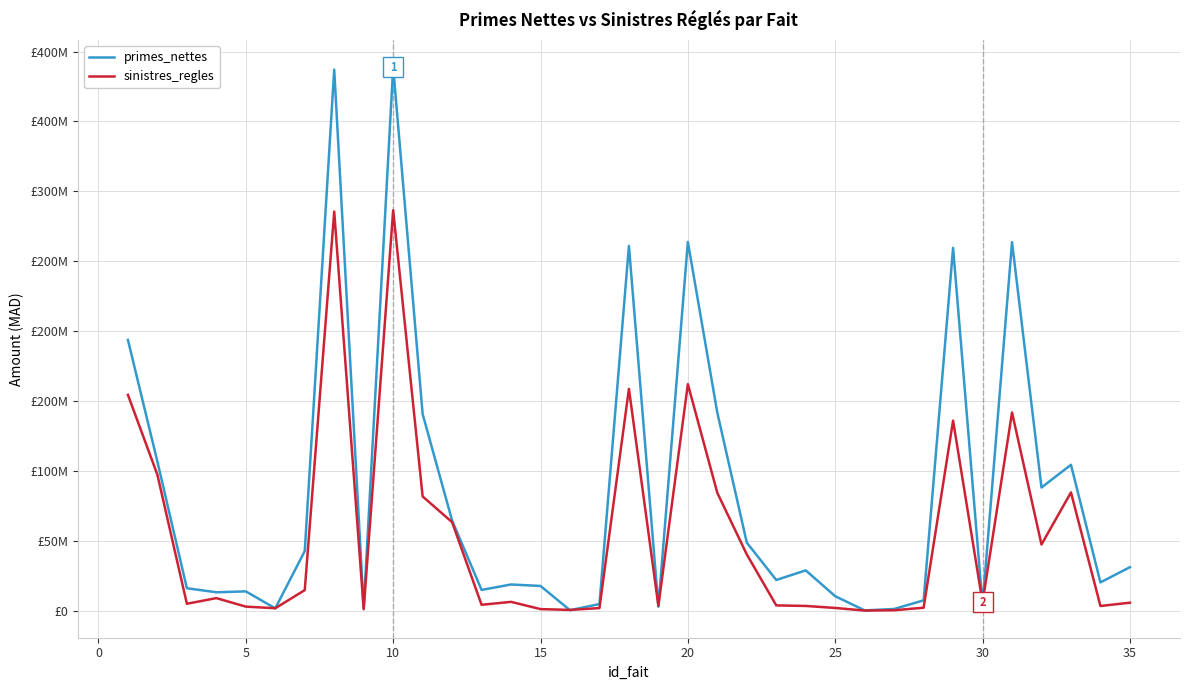

Is this an area chart (filled region under the line)?

No